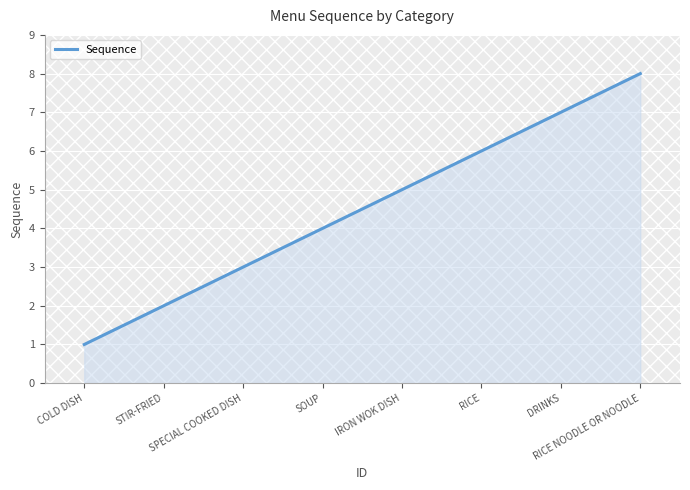

What position from the left is SOUP?

4